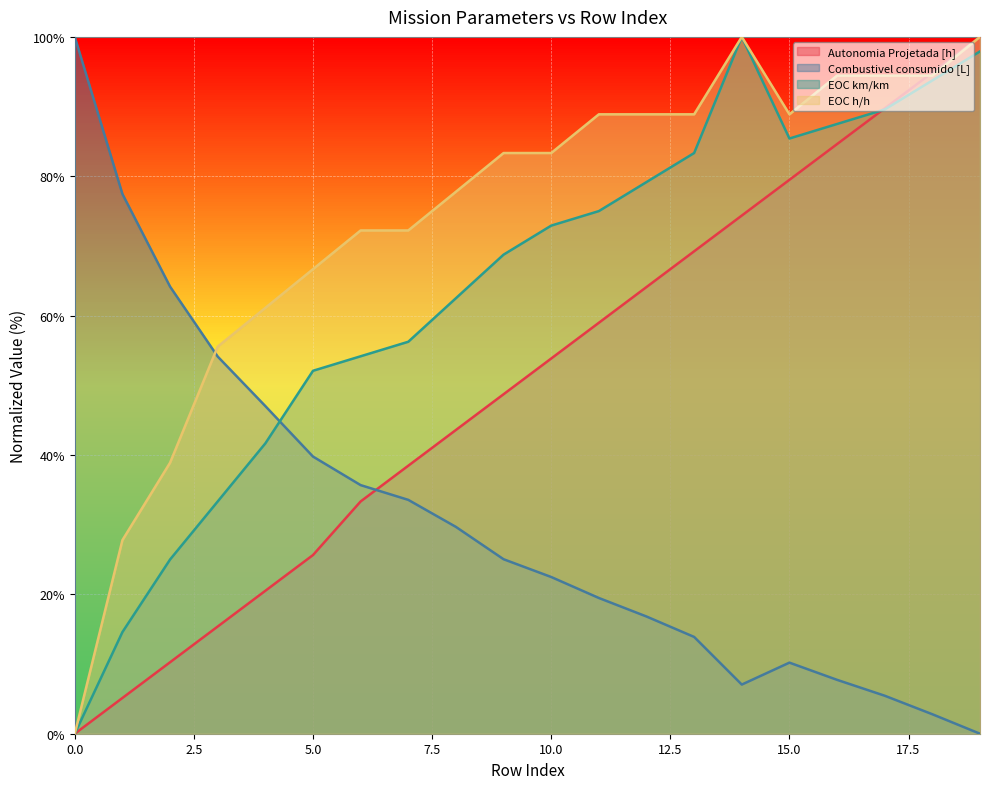

True or false: EOC h/h has a value of 55.6 at 3.

True